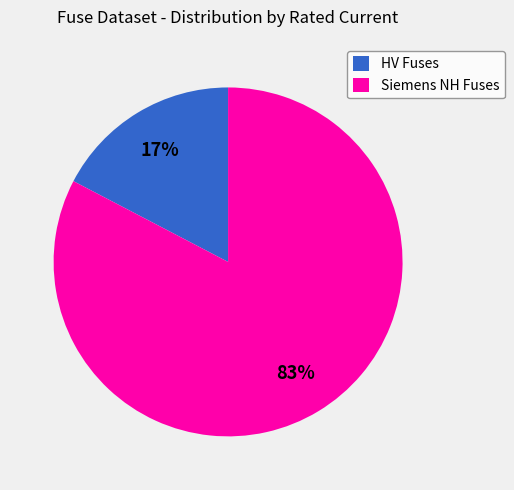

Combined, do Siemens NH Fuses and HV Fuses account for over 50%?

Yes